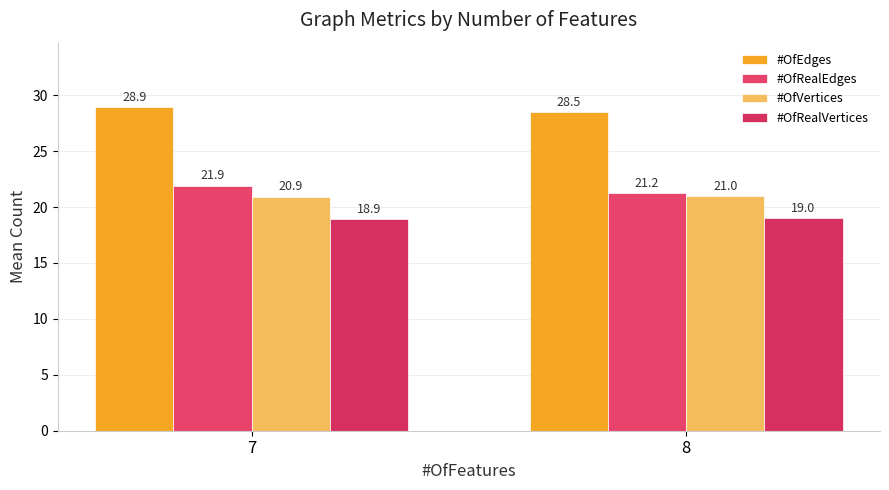

List the labels in order of #OfRealVertices value, smallest first.

7, 8